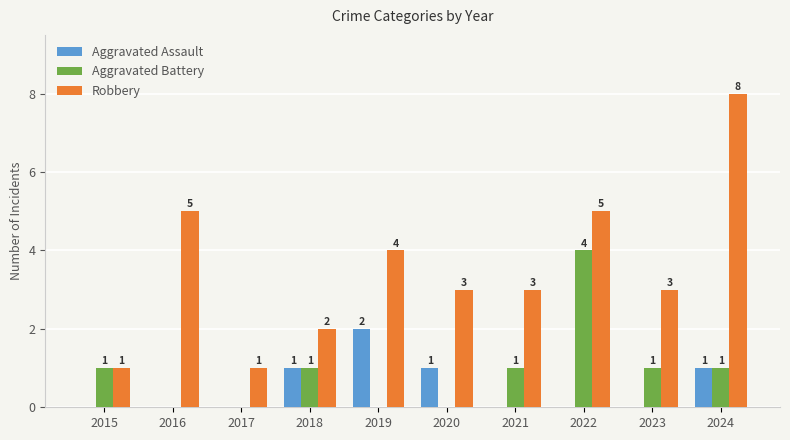

Is the value of Robbery at 2020 greater than the value of Aggravated Assault at 2015?

Yes